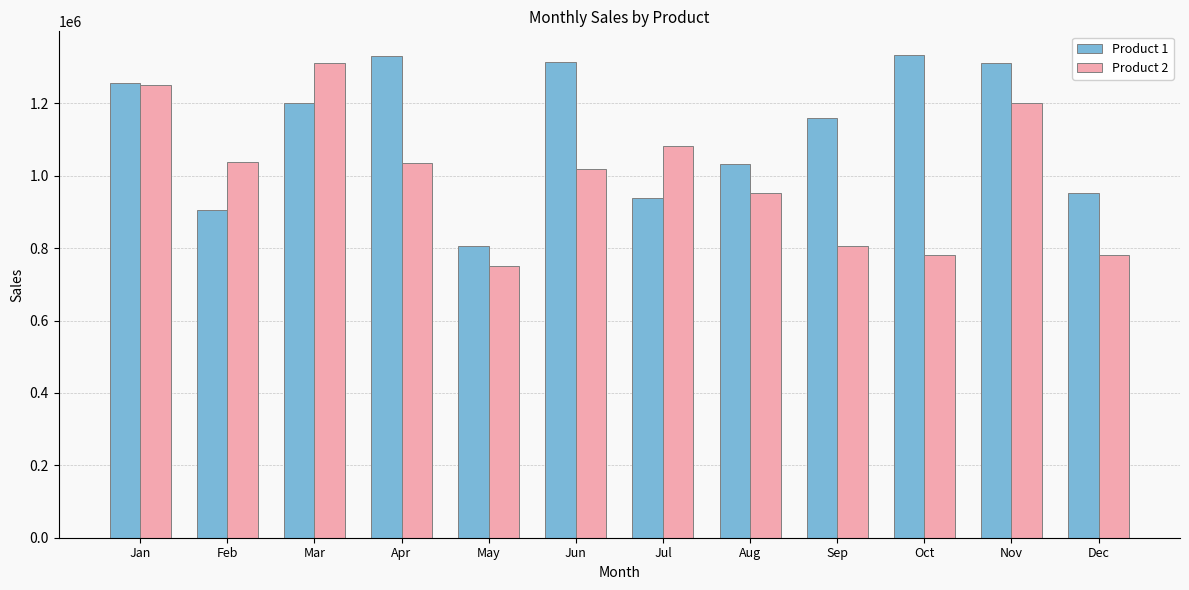

What is the difference between the maximum and minimum values in the Product 1 series?

527127